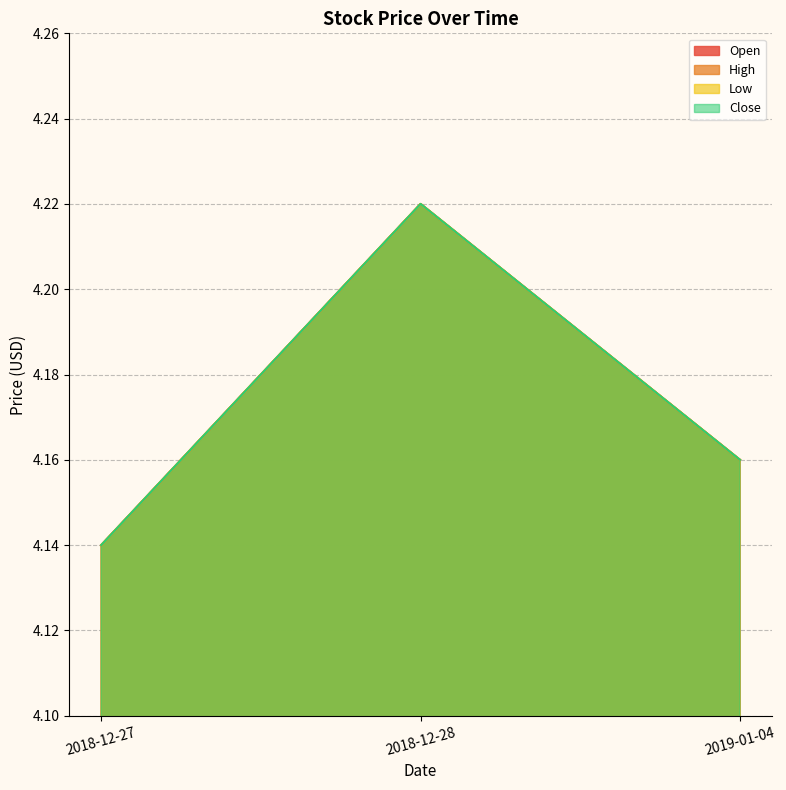

List the labels in order of Close value, smallest first.

2018-12-27, 2019-01-04, 2018-12-28